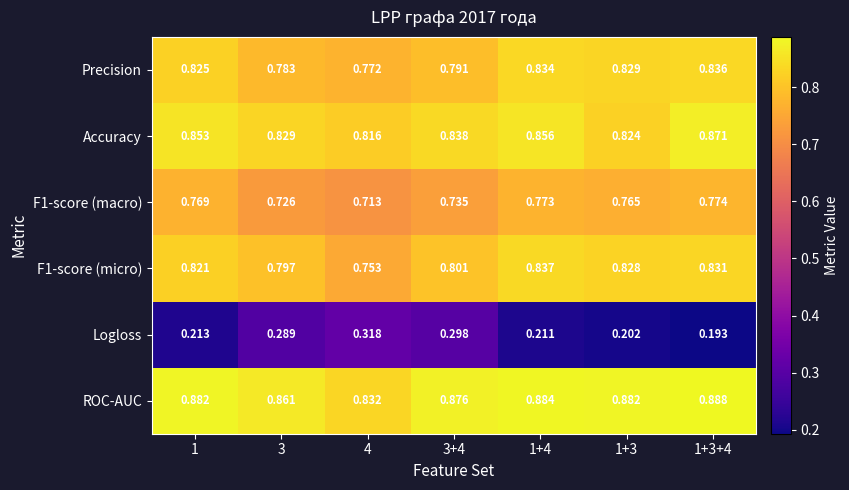

What is the total value across all series at 1?

4.4